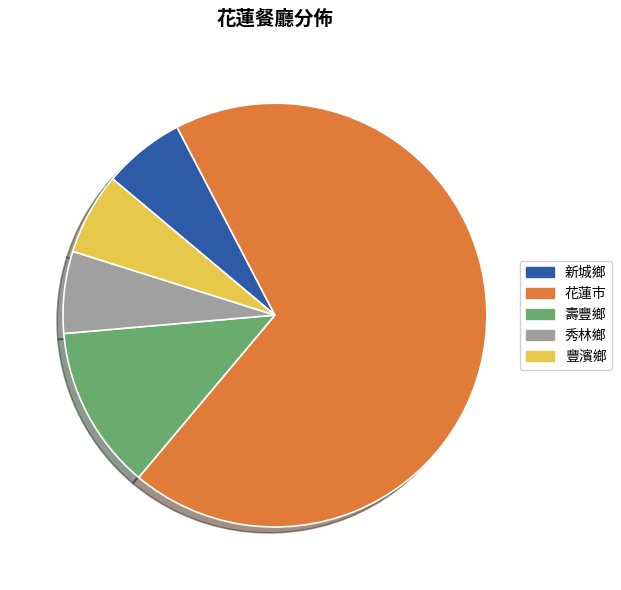

How many segments does this pie chart have?

5